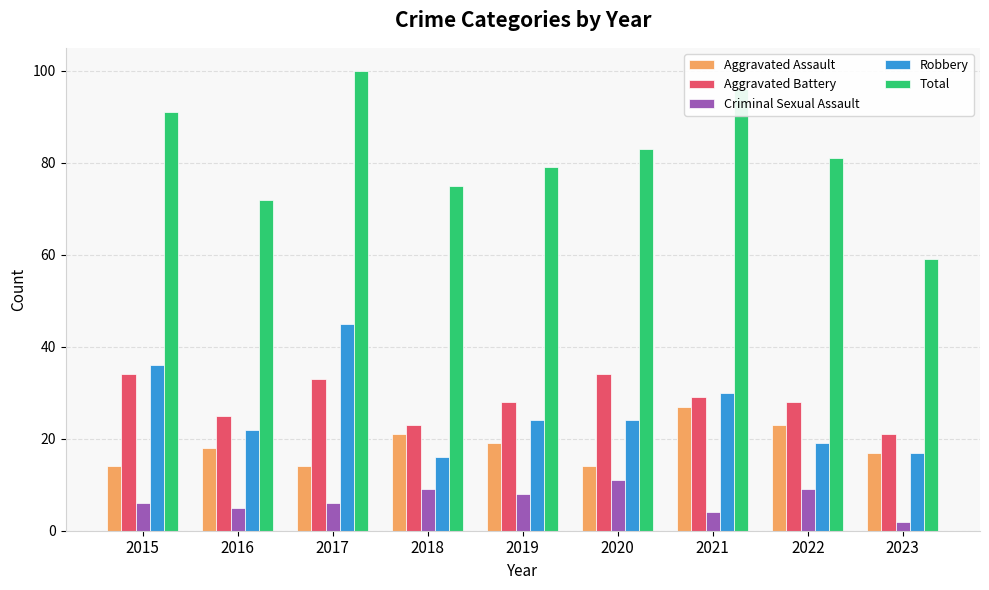

What is the value of the Total bar at the 3rd from the left?

100